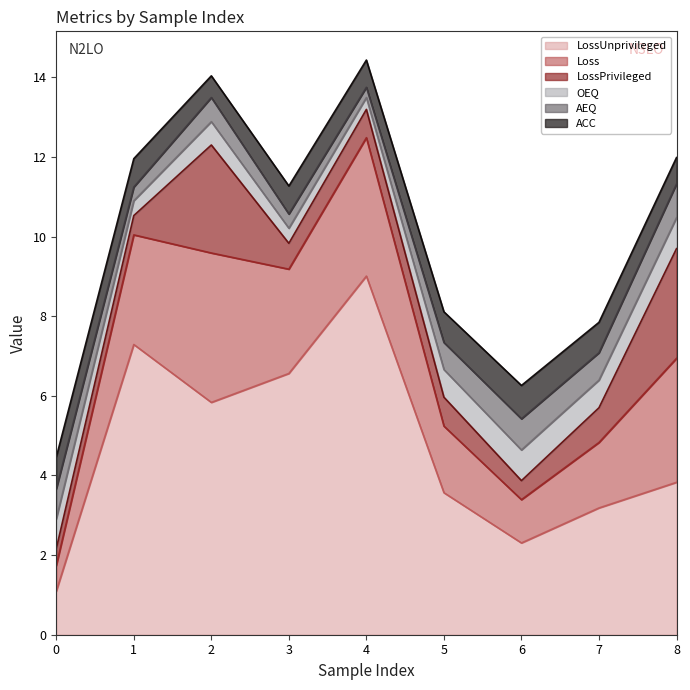

What is the value of the Loss point at the 1st from the left?

0.6